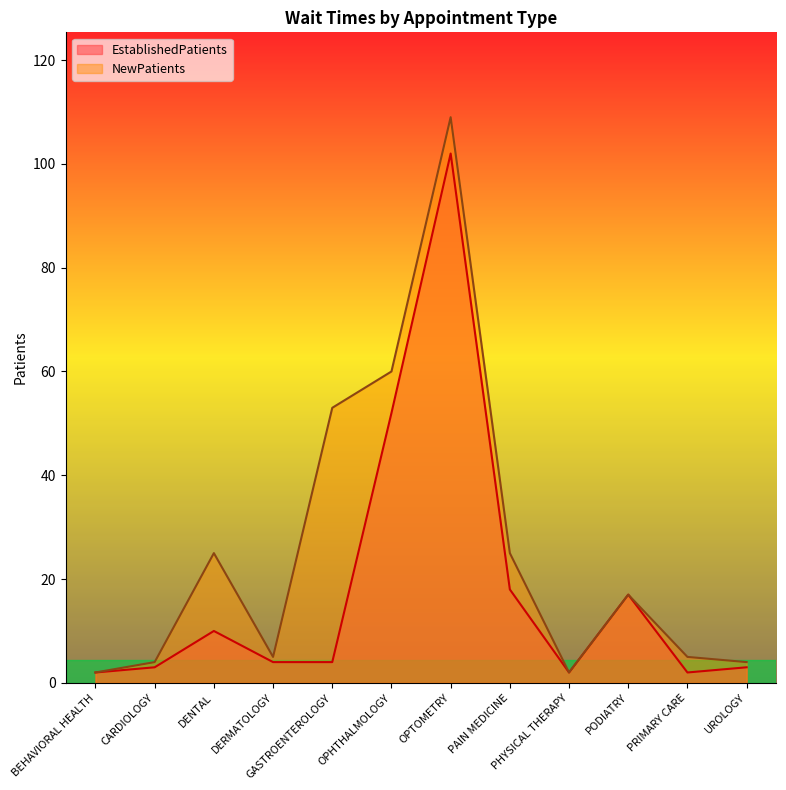

Reading left to right, what are all the values shown in this chart?

EstablishedPatients: 2	3	10	4	4	52	102	18	2	17	2	3
NewPatients: 2	4	25	5	53	60	109	25	2	17	5	4